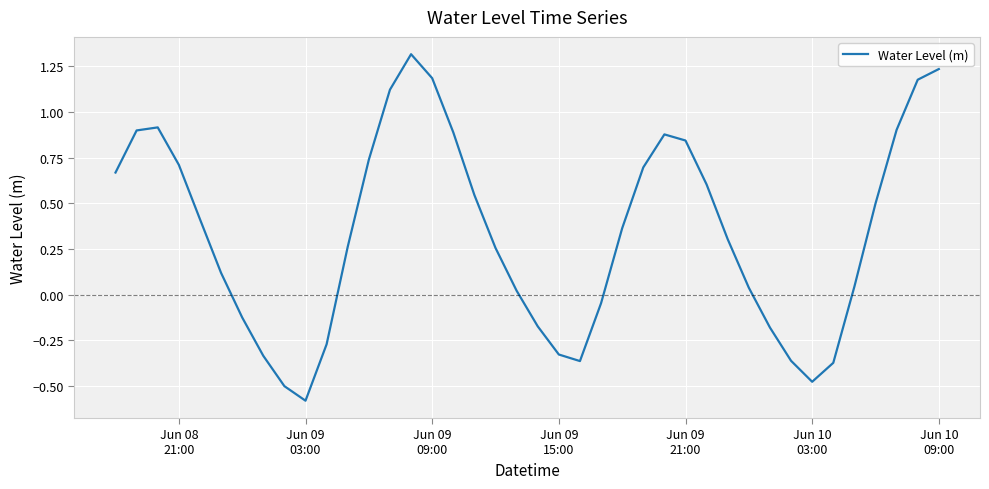

What is the smallest value displayed?

-0.6